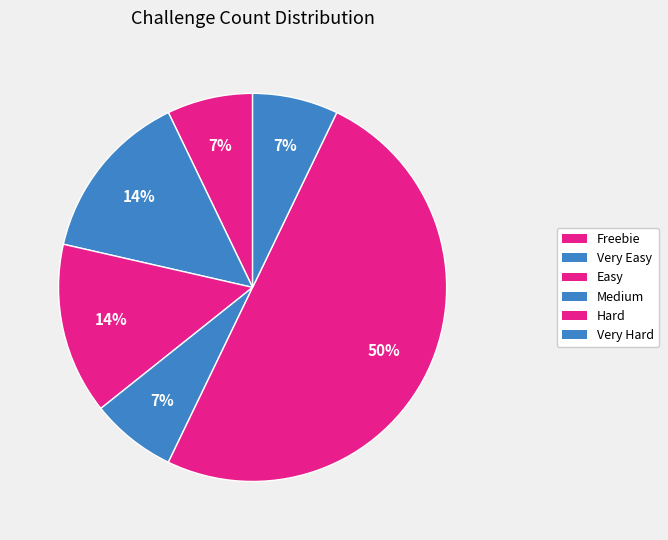

Count the number of slices in the pie.

6